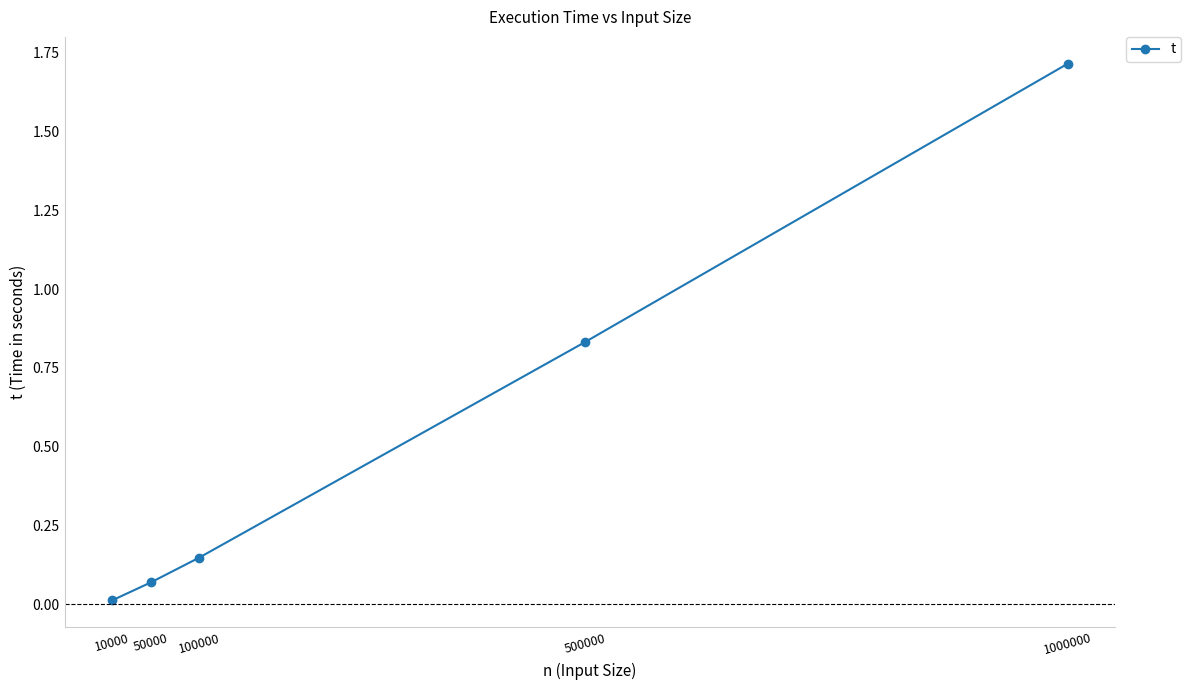

Does the chart have visible grid lines?

No